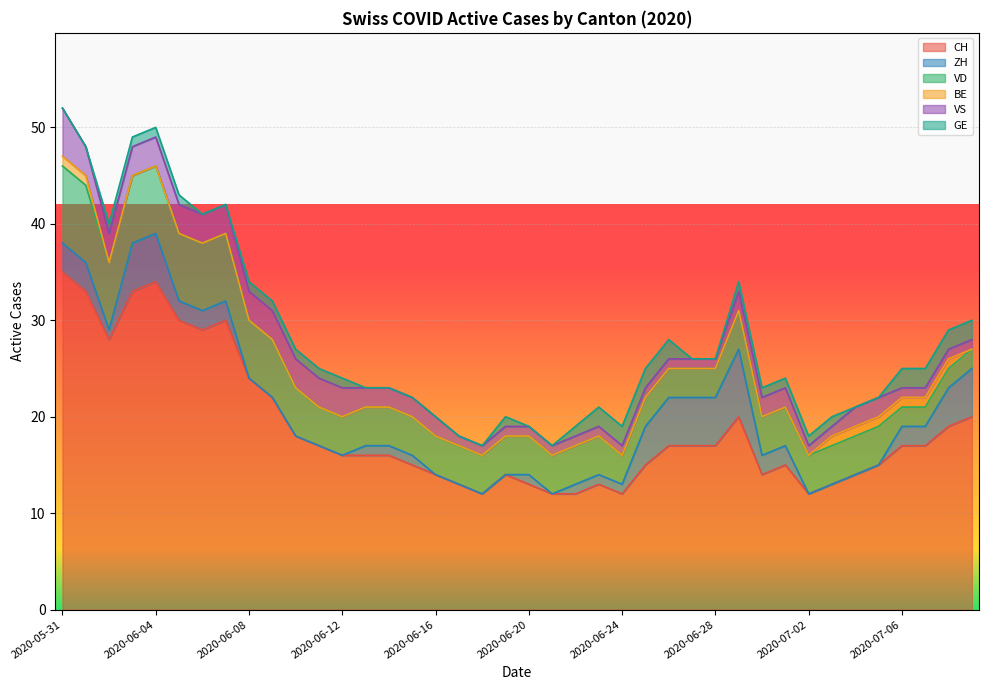

Which series ends up on top after the final intersection of ZH and VS?

ZH